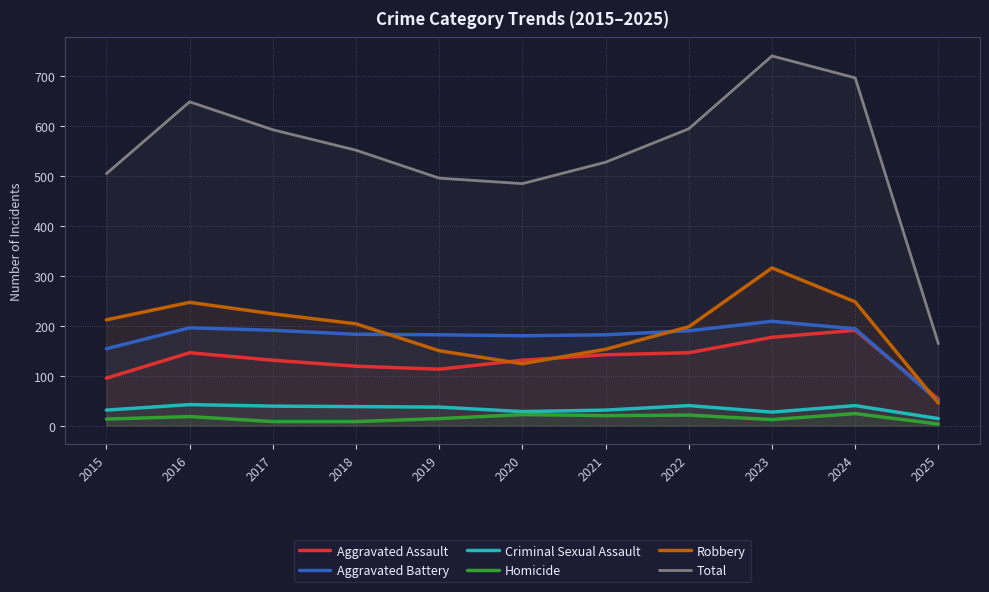

Between 2016 and 2017, which series saw the biggest shift?

Total